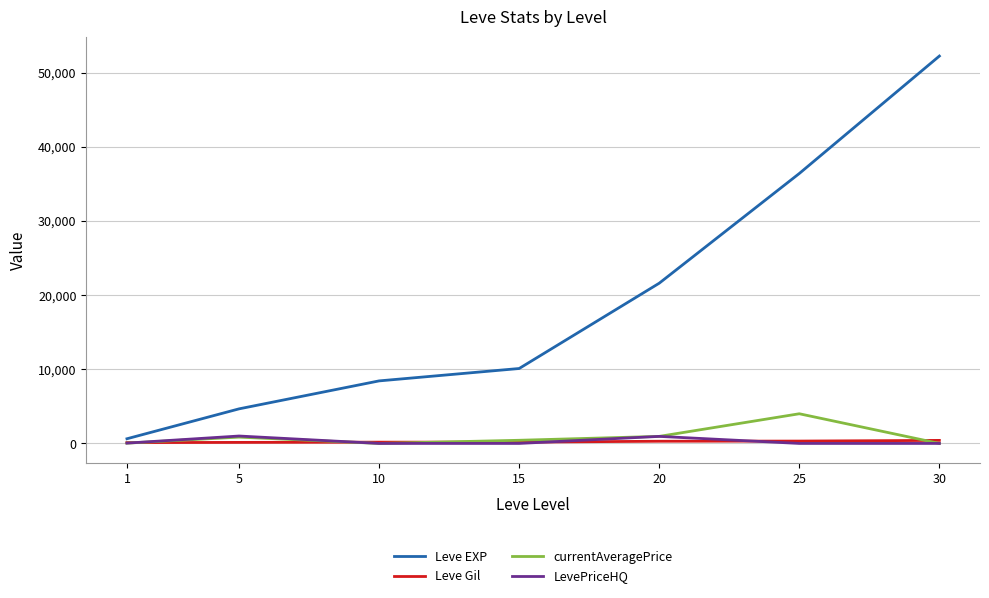

Is the value of Leve EXP at 30 greater than the value of Leve Gil at 10?

Yes